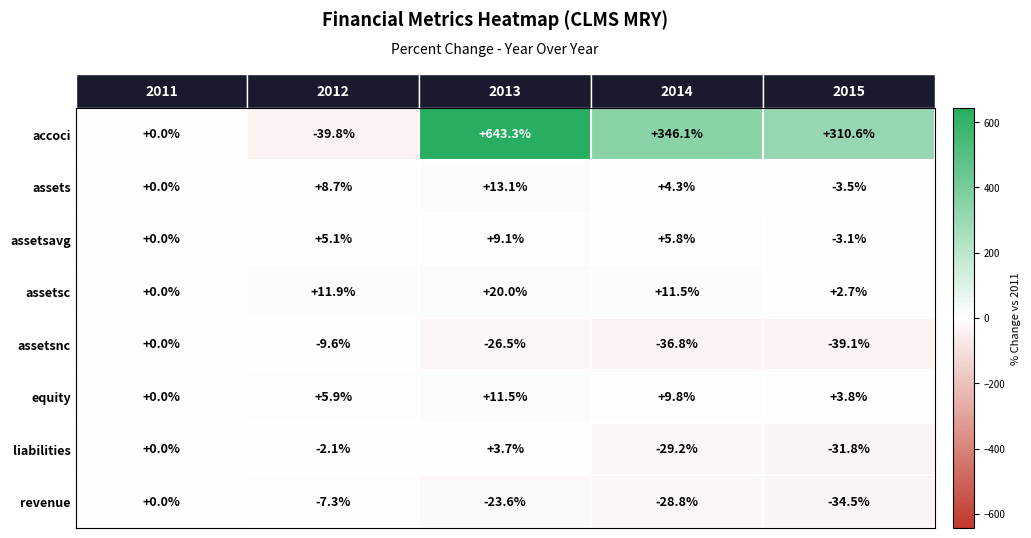

Which series has the largest range (max minus min)?

accoci